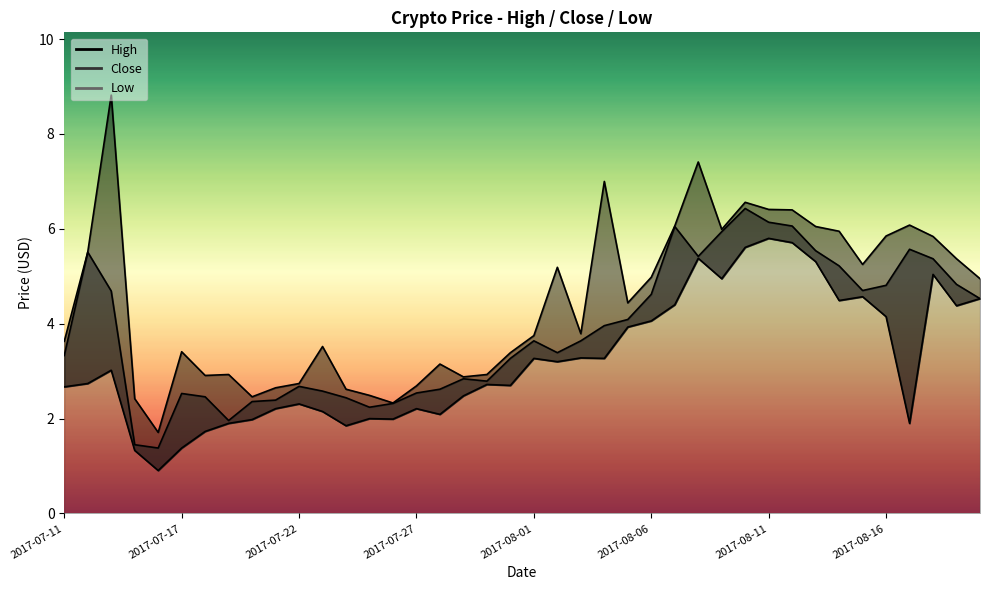

Which has a higher value, 2017-08-03 or 2017-07-25?

2017-08-03